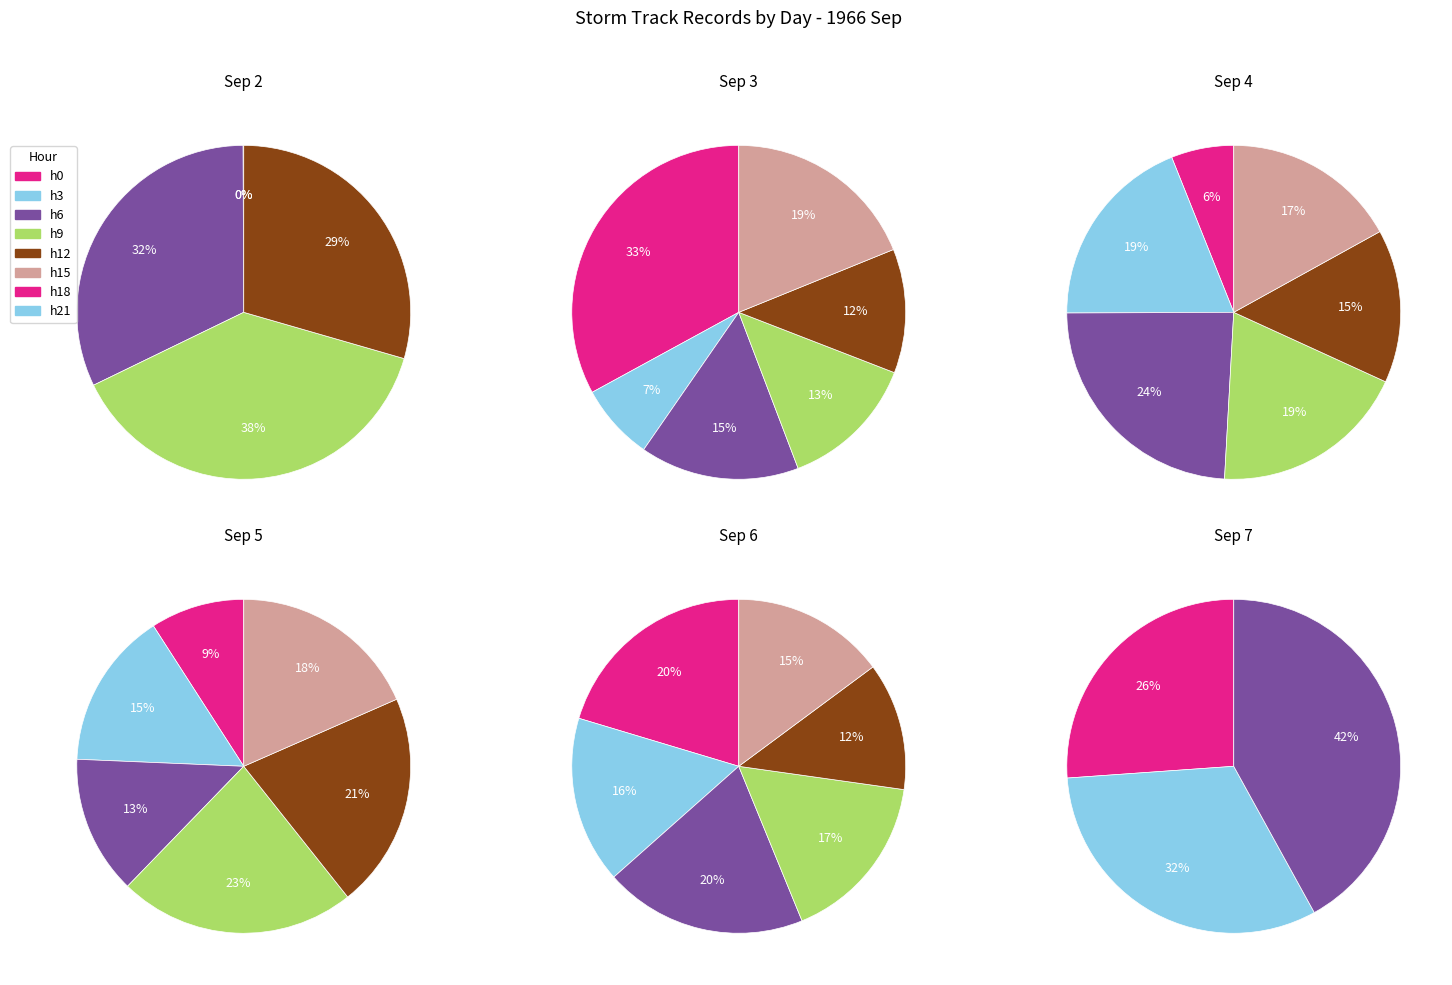

Rank the categories by value from lowest to highest.

day 7, day 2, day 4, day 5, day 6, day 3